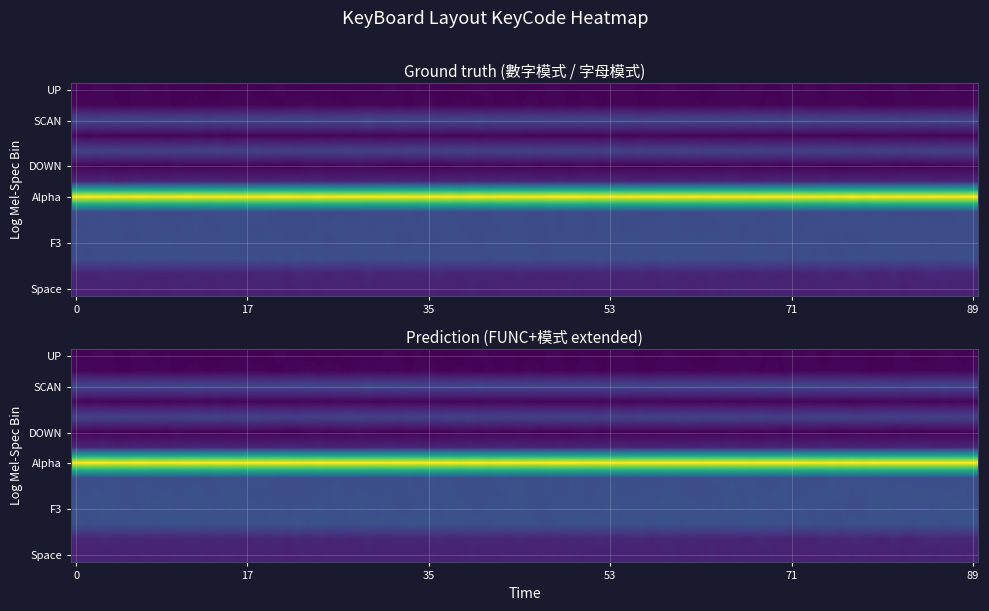

Is the value of SCAN at LEFT greater than the value of F2 at UP?

No